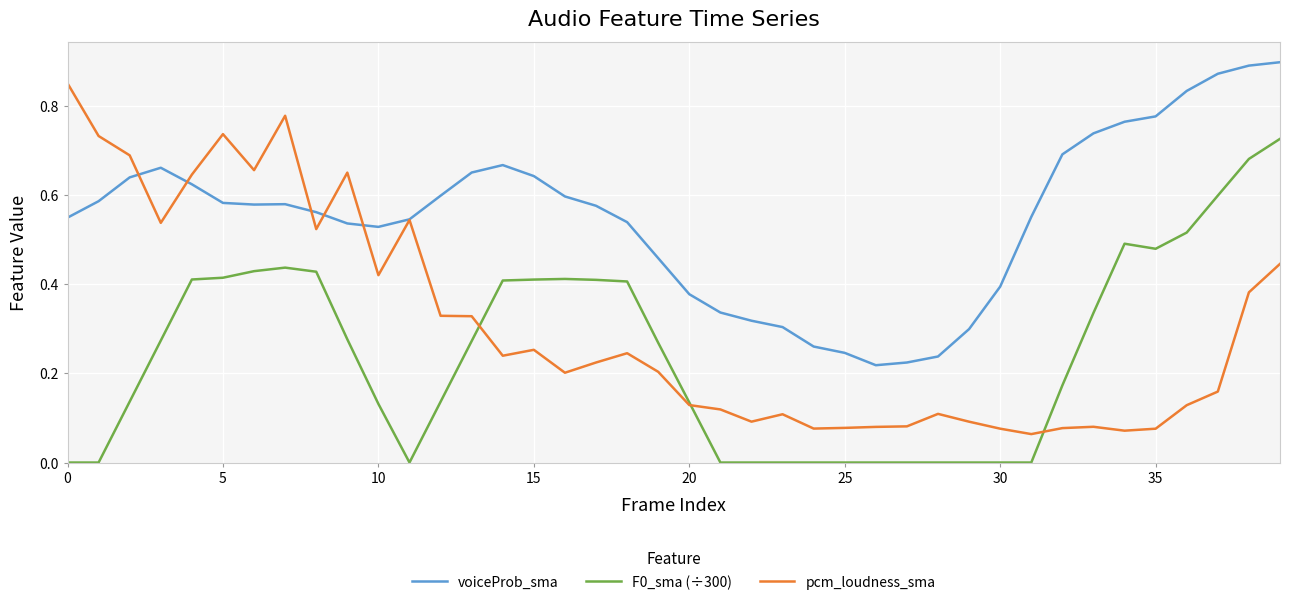

List the series in order of their overall mean, lowest first.

F0_sma (÷300), pcm_loudness_sma, voiceProb_sma